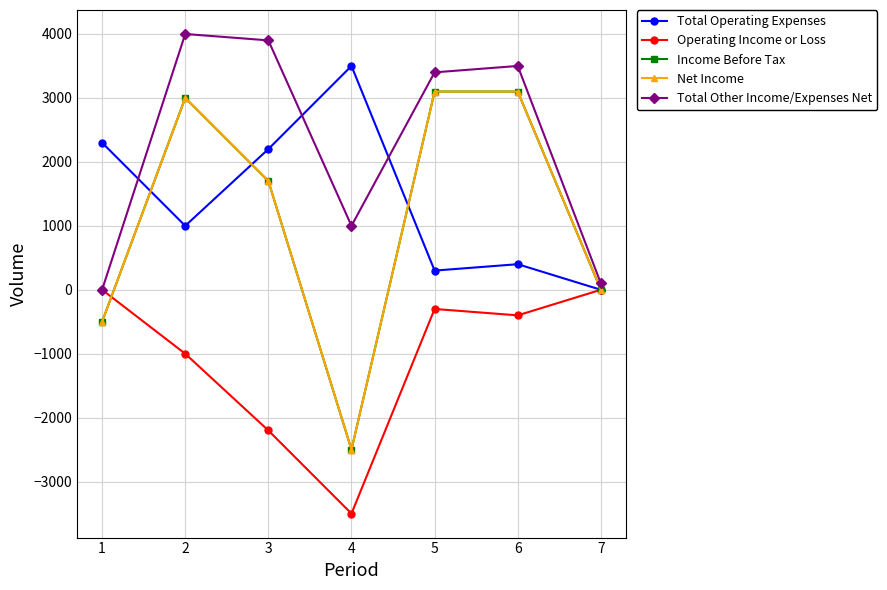

How many categories are shown in the chart?

7